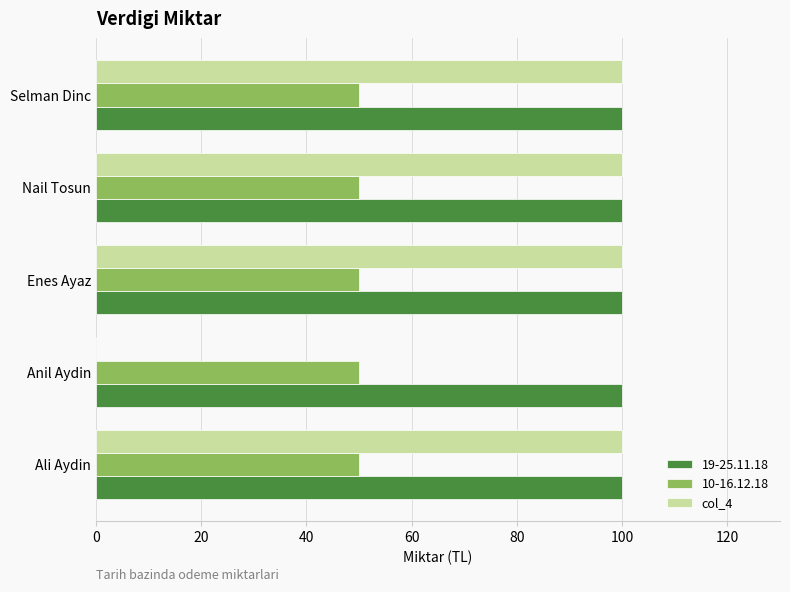

What is the sum of the 10-16.12.18 values at Enes Ayaz and Anil Aydin?

100